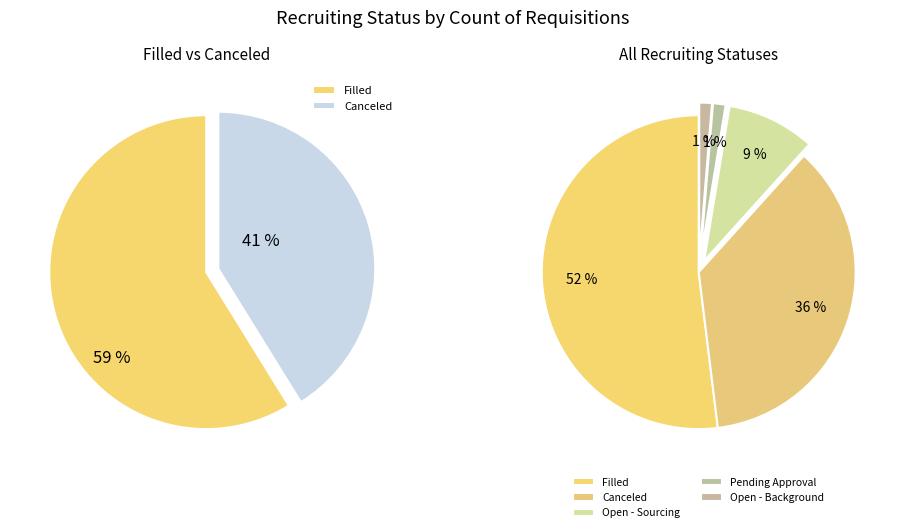

To the nearest percent, what is the difference between the Open - Background and Canceled slice percentages?

35%